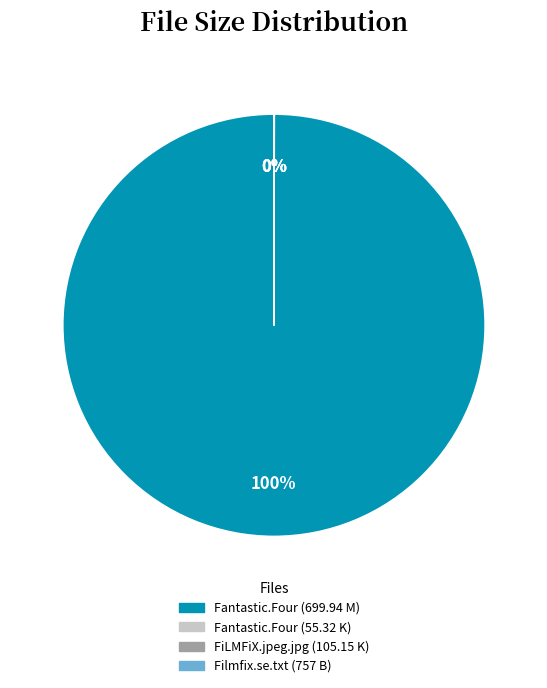

To the nearest percent, what is the difference between the largest and smallest slice percentages?

100%